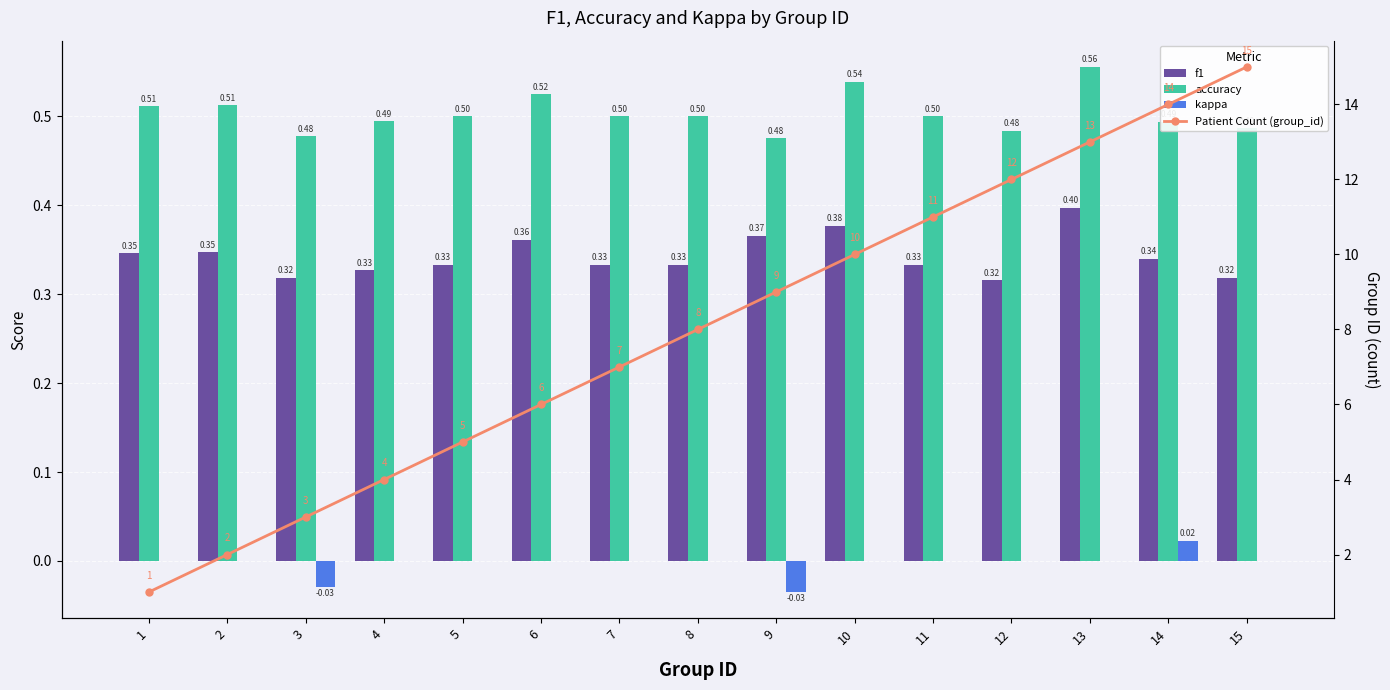

Reading left to right, list all the values displayed in this chart.

f1: 0.3	0.3	0.3	0.3	0.3	0.4	0.3	0.3	0.4	0.4	0.3	0.3	0.4	0.3	0.3
accuracy: 0.5	0.5	0.5	0.5	0.5	0.5	0.5	0.5	0.5	0.5	0.5	0.5	0.6	0.5	0.5
kappa: 0.0	0.0	-0.0	0.0	0.0	0.0	0.0	0.0	-0.0	0.0	0.0	0.0	0.0	0.0	0.0
Patient Count (group_id): 1.0	2.0	3.0	4.0	5.0	6.0	7.0	8.0	9.0	10.0	11.0	12.0	13.0	14.0	15.0